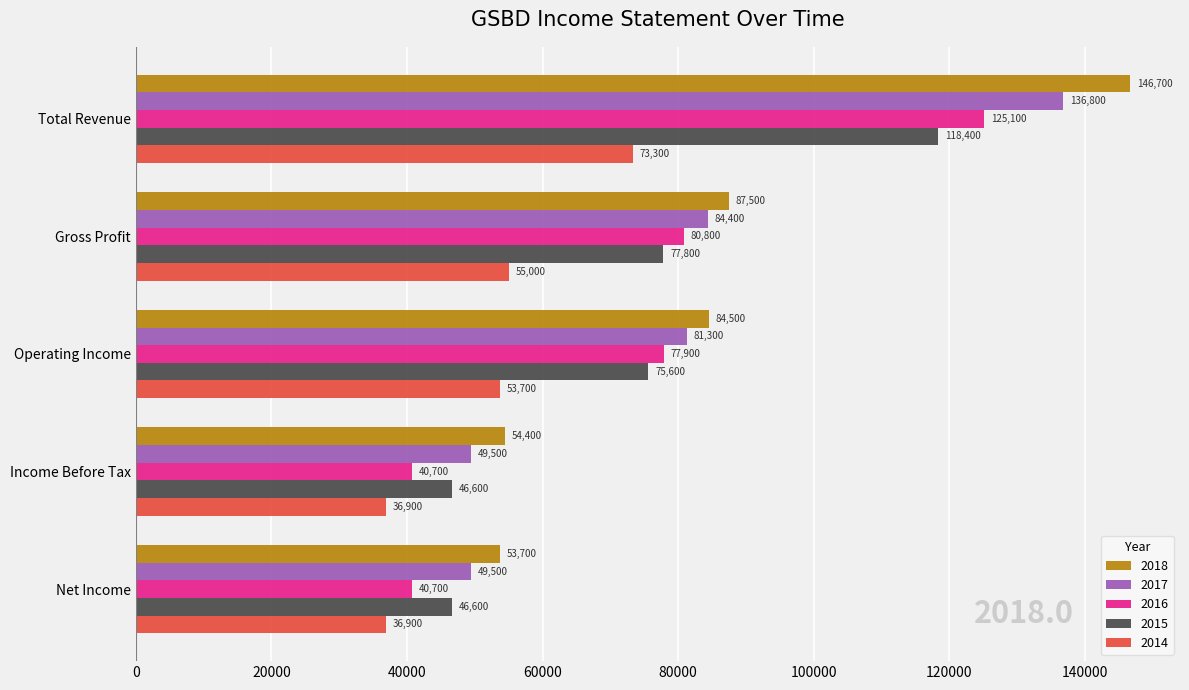

Where is 2015 nearest to the value 82500?

Gross Profit